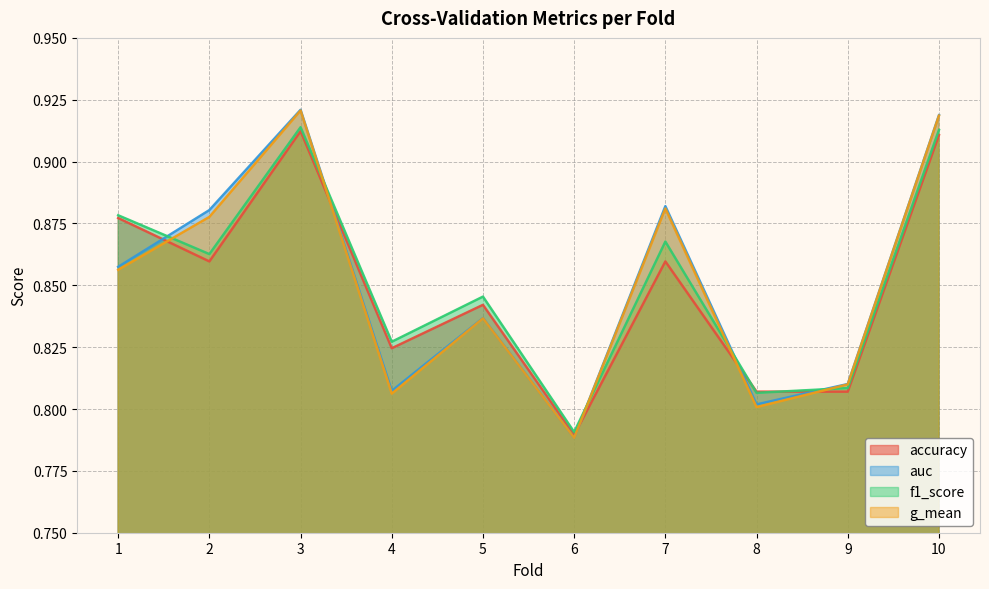

What is the difference between the second highest and second lowest values in the g_mean series?

0.1